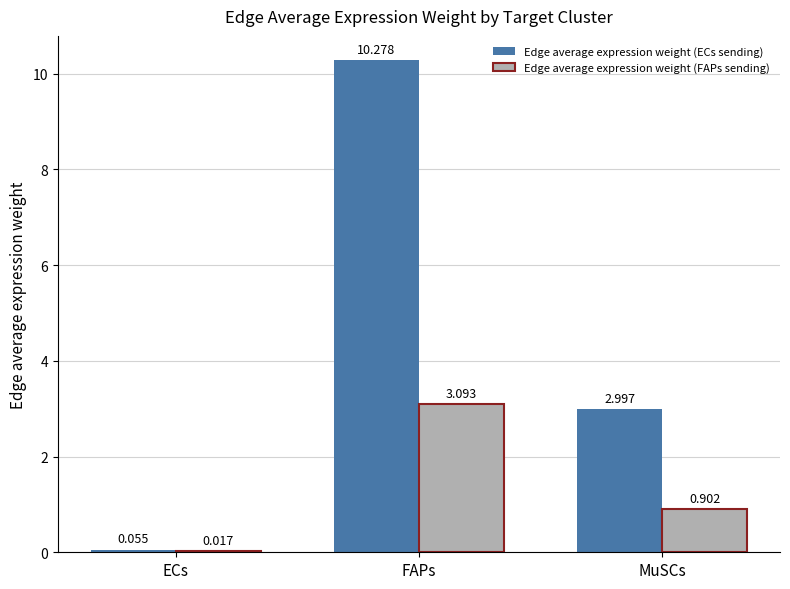

Between ECs and MuSCs, which series saw the biggest shift?

Edge average expression weight (ECs sending)